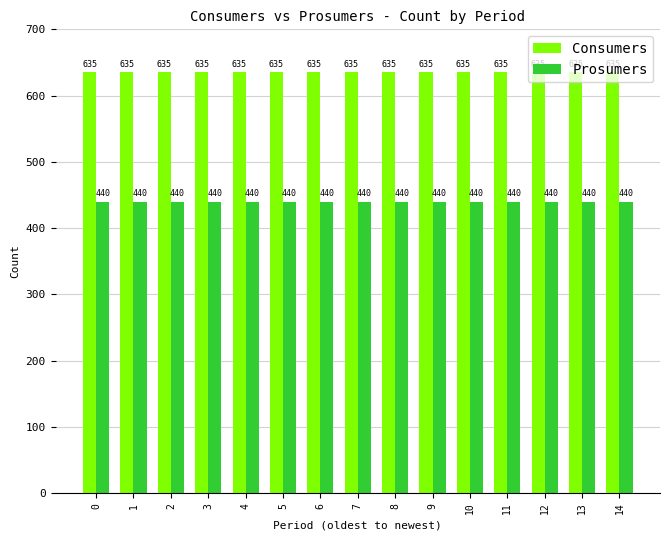

List the series in order of their peak value, lowest first.

Prosumers, Consumers